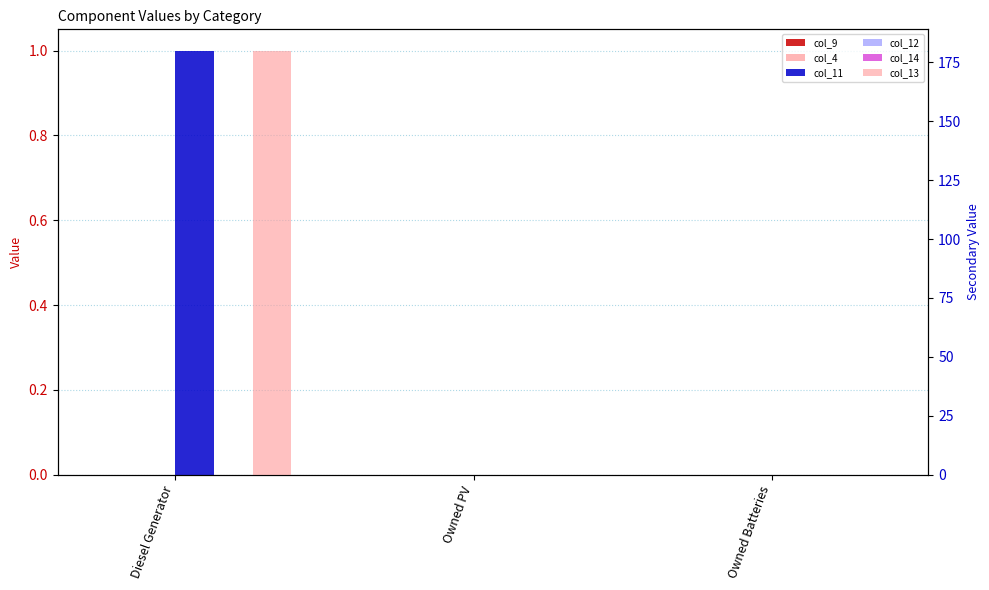

What is the average value of the col_11 series?

0.3